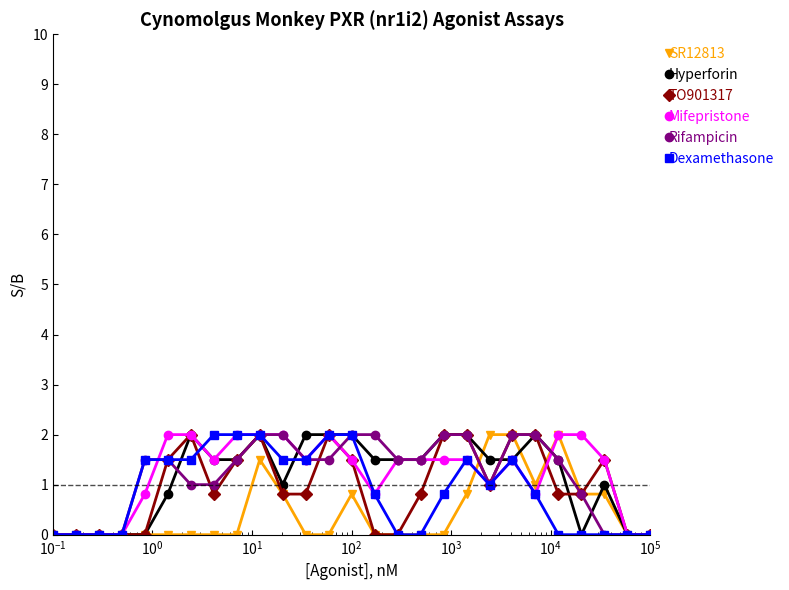

What is the value of the Mifepristone point at the 16th from the left?

1.5